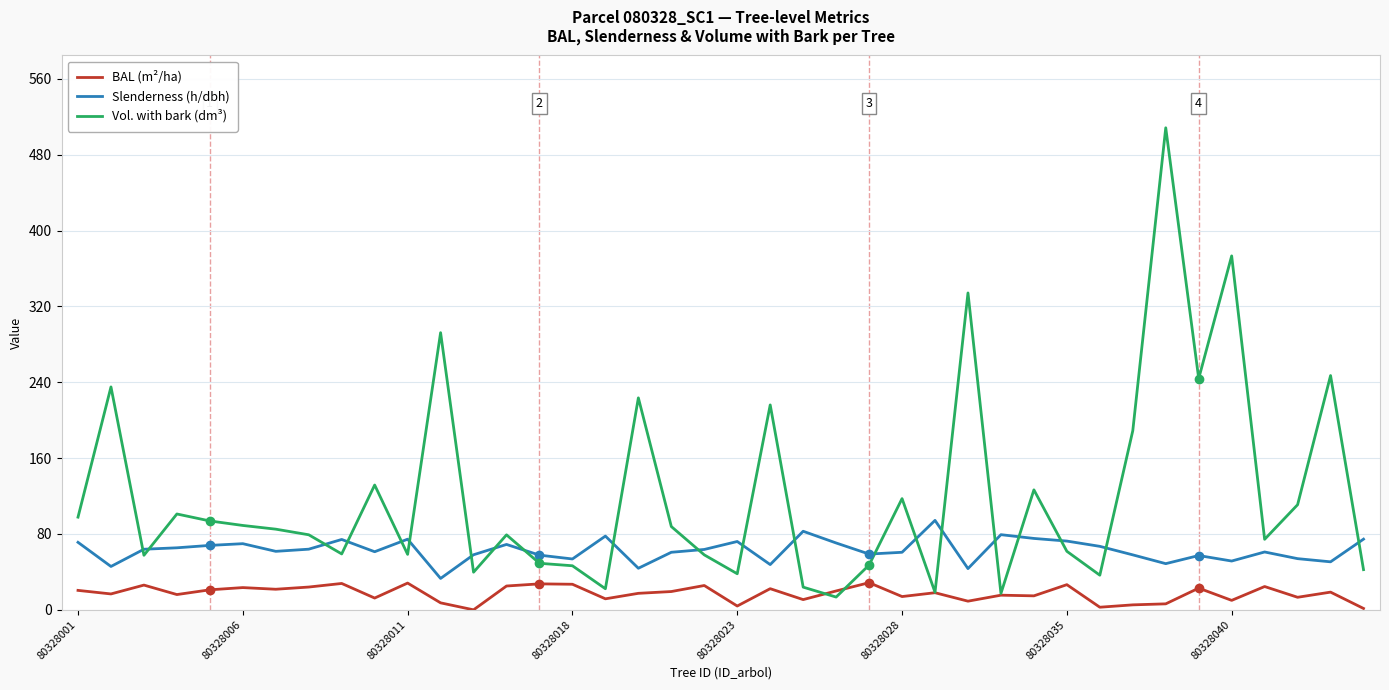

True or false: Slenderness (h/dbh) and BAL (m²/ha) cross at least once.

False